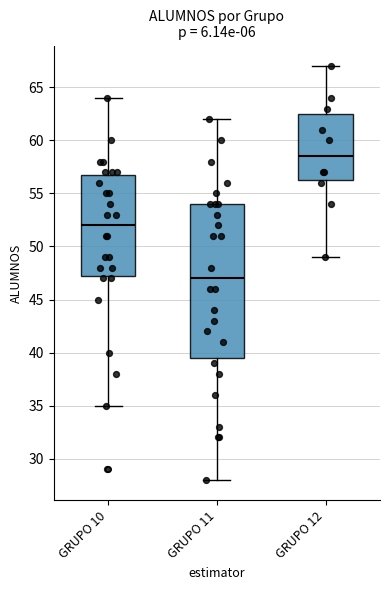

Which box has the highest median line?

GRUPO 12